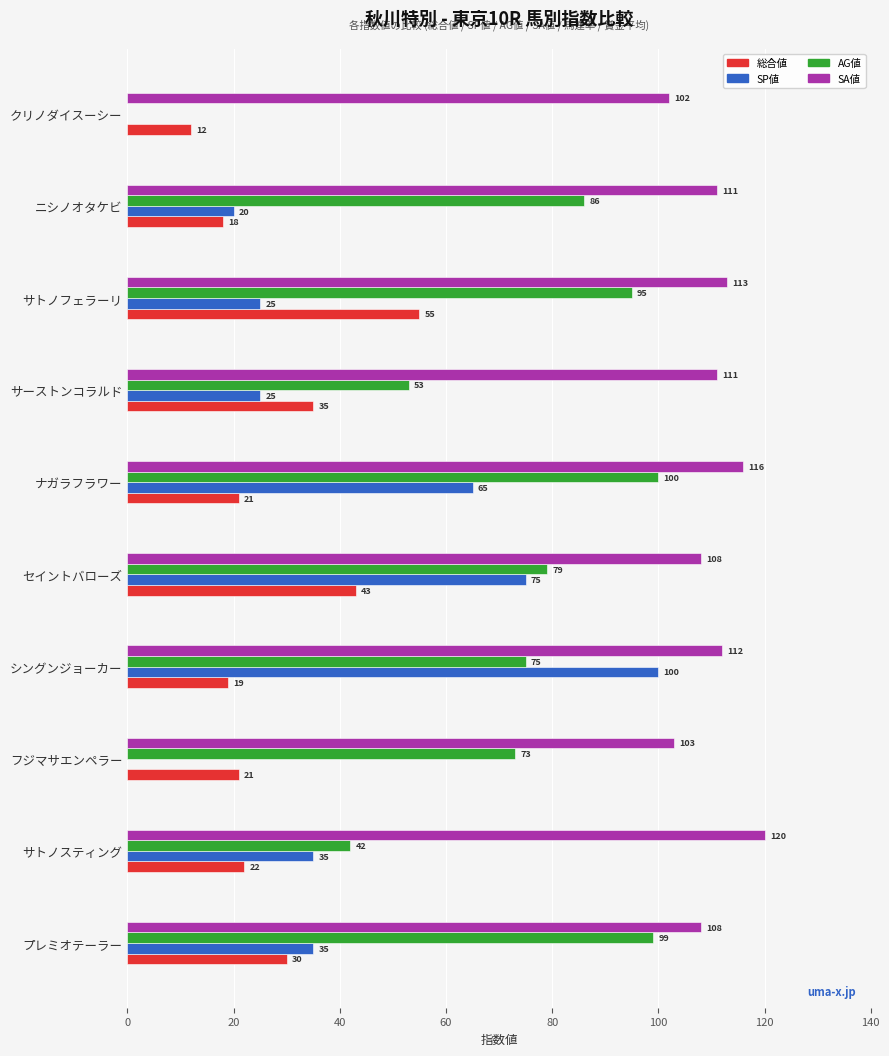

How many series are shown in this chart?

4